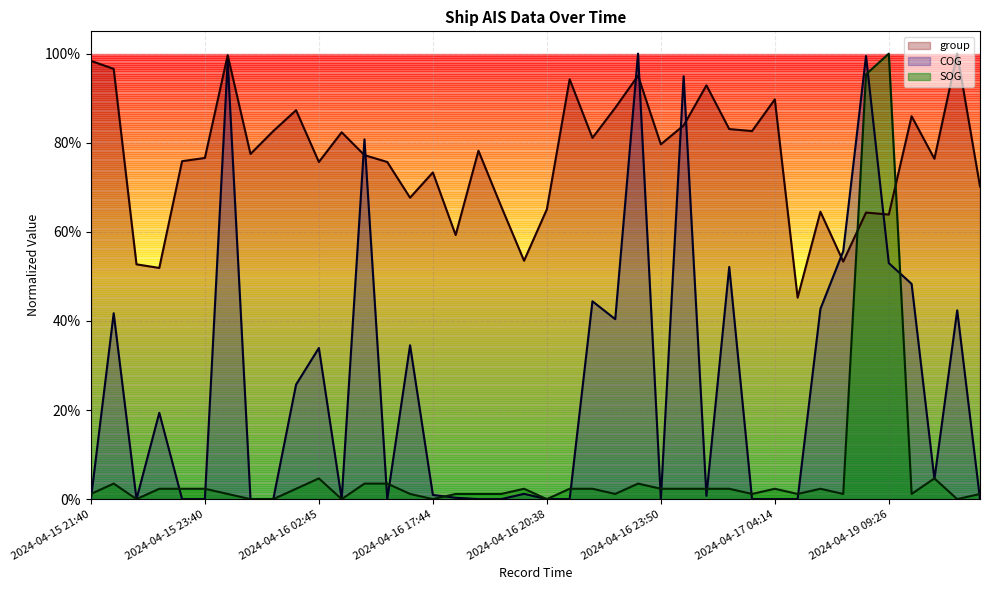

Does the chart have visible grid lines?

Yes